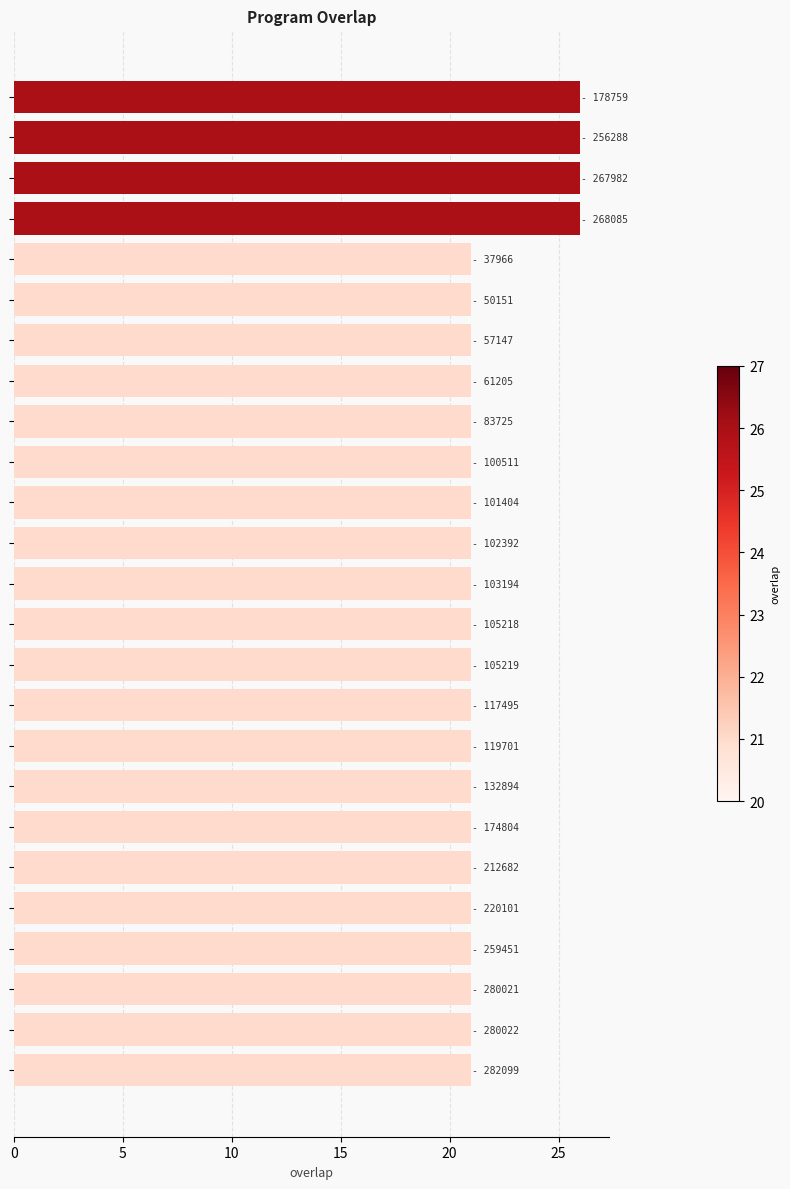

What is the value of the 2nd bar from the top?

26